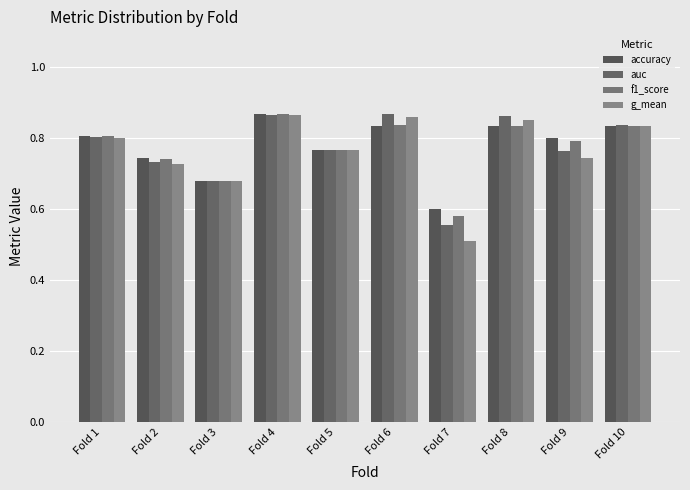

What is the highest value of the auc series?

0.9